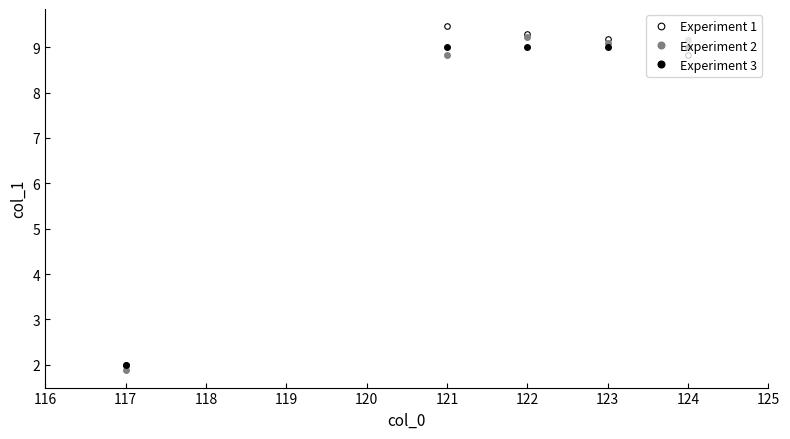

At how many categories does at least one series exceed 5?

4